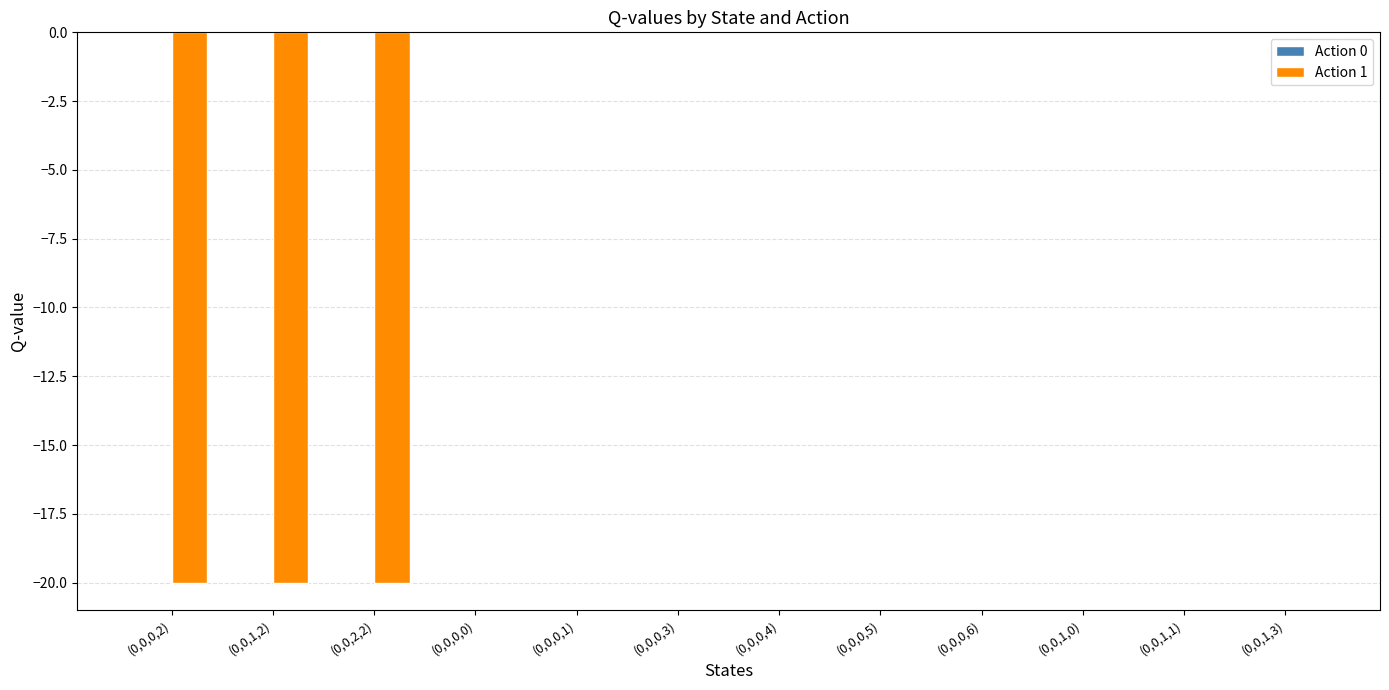

What is the sum of all values?

-60.0